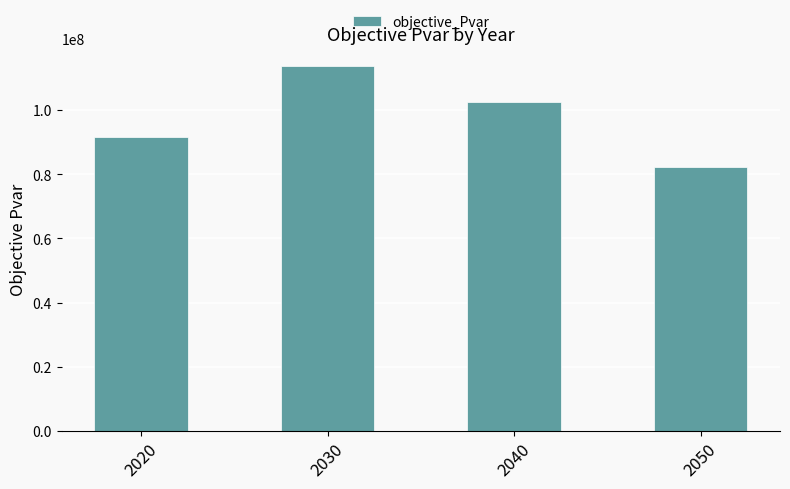

Which label corresponds to the largest value in the chart?

2030